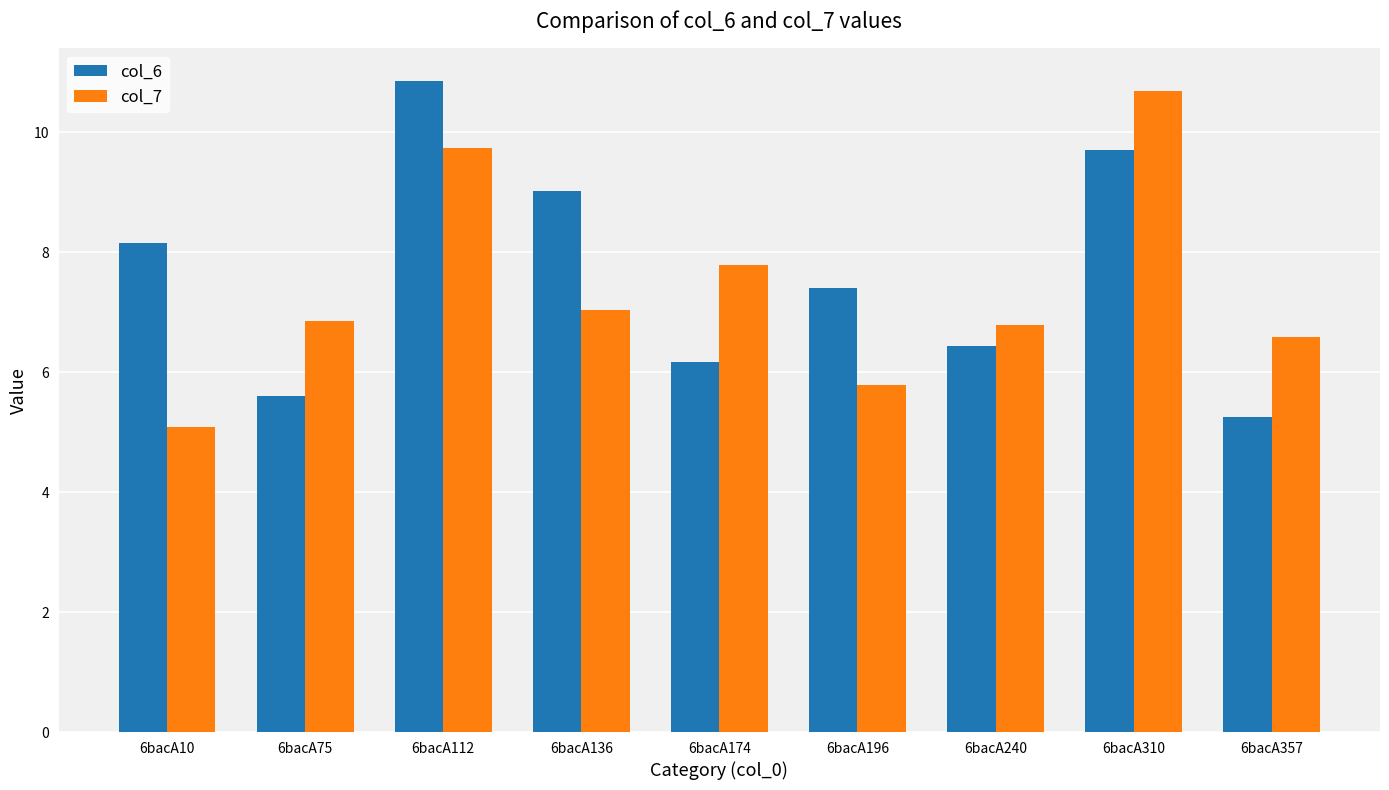

What is the sum of the col_7 values at 6bacA357 and 6bacA136?

13.6